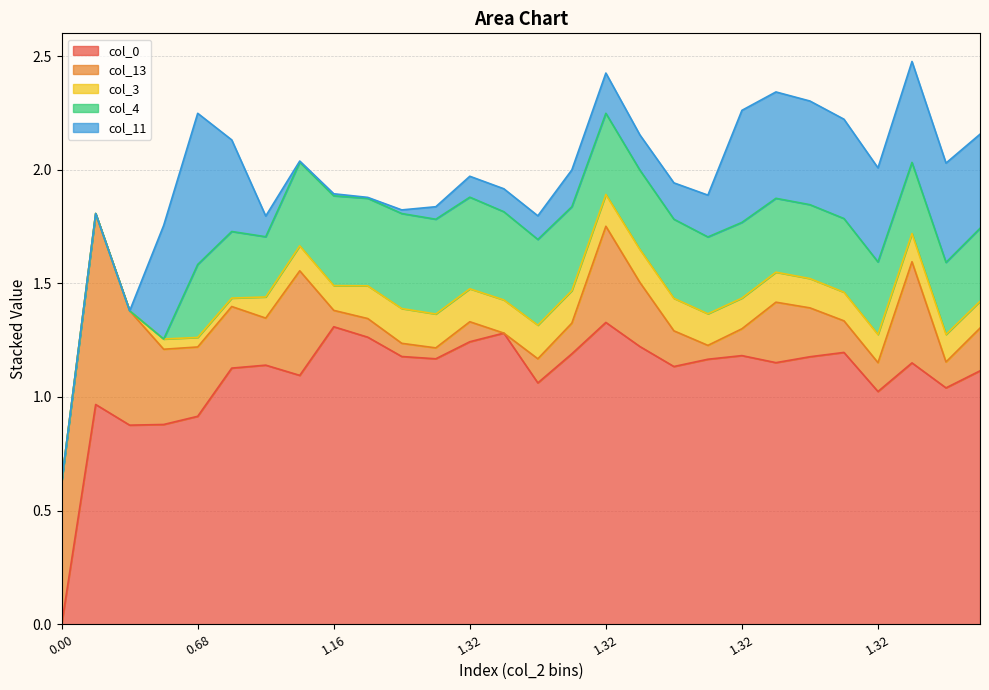

What are all the series names shown in the legend?

col_0, col_13, col_3, col_4, col_11